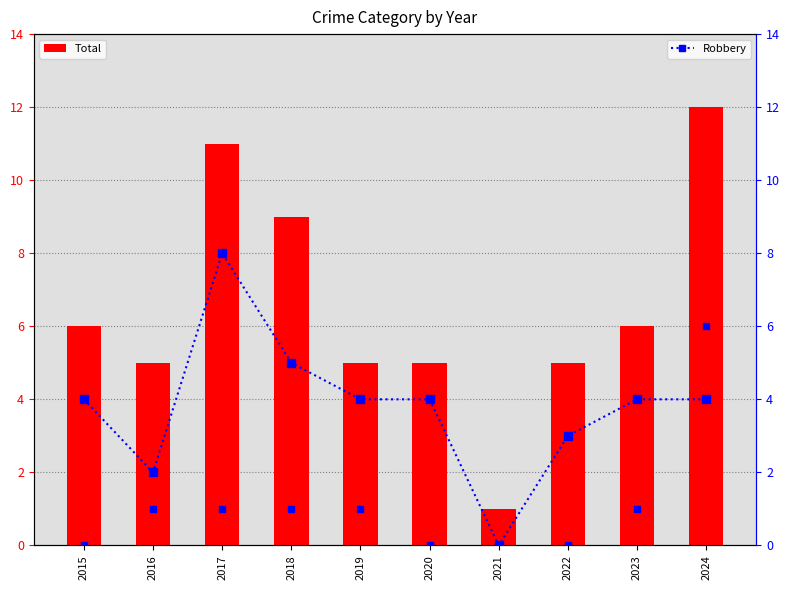

What is the maximum value for Robbery?

8